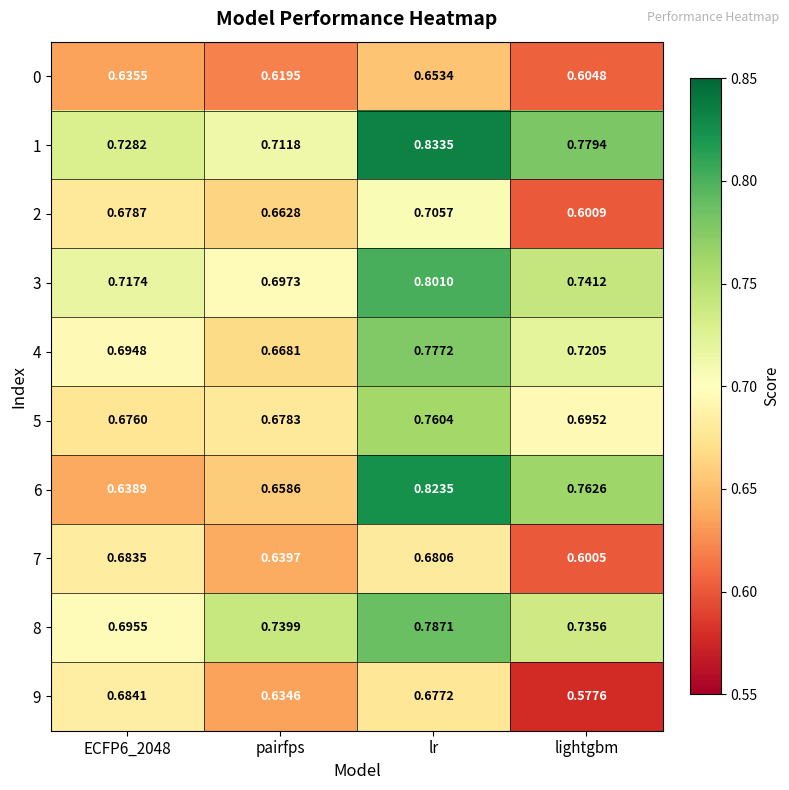

At which category is the sum across all series the highest?

lr